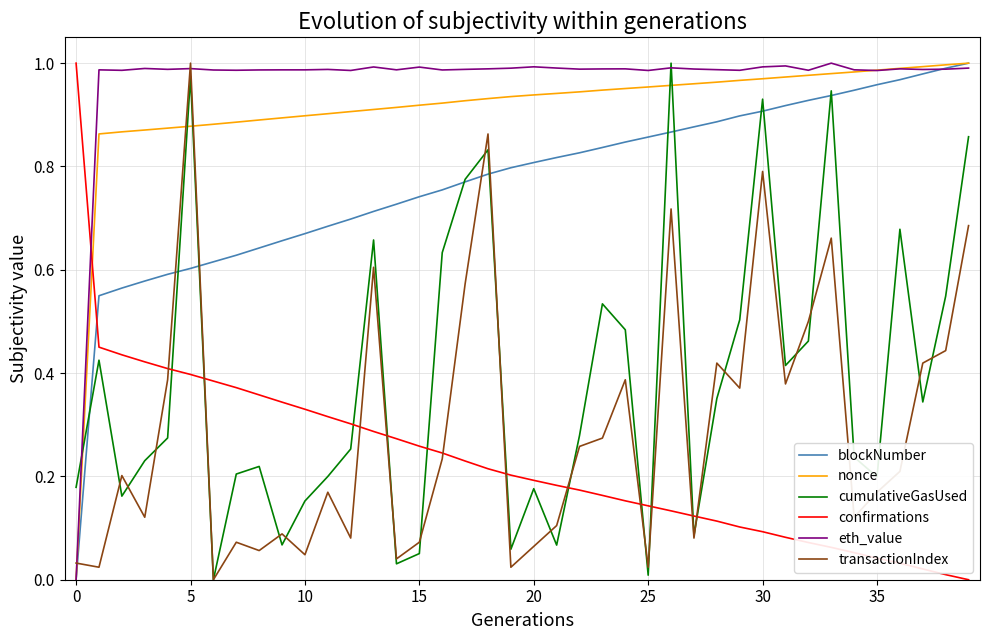

True or false: confirmations and nonce cross at least once.

True